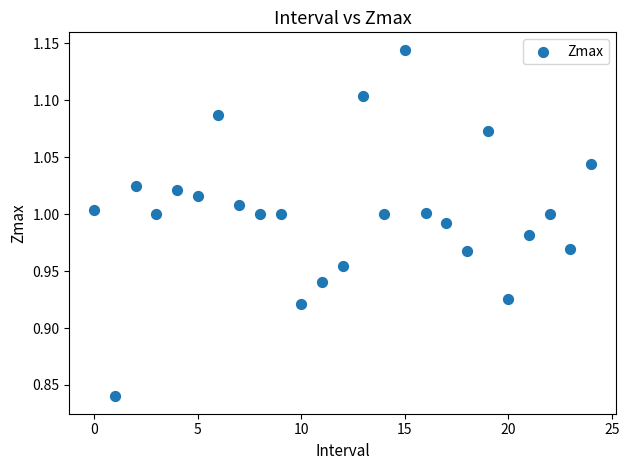

What is the range of Y values (max minus min)?

0.3